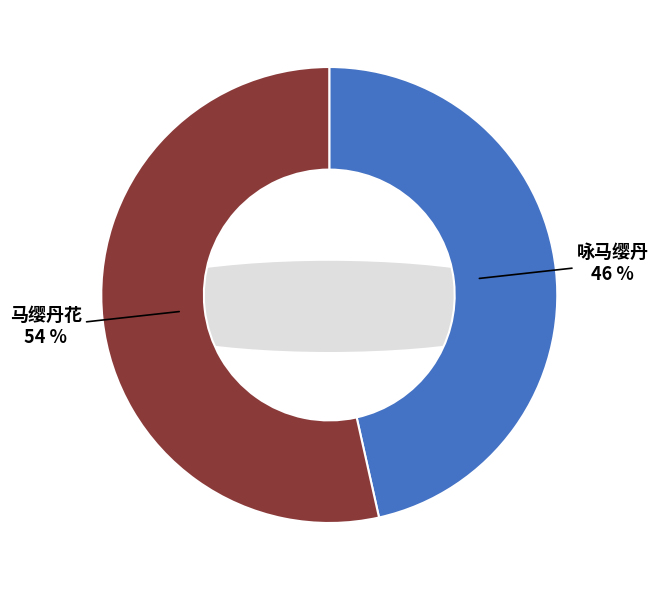

What percentage do 马缨丹花 and 咏马缨丹 together represent?

100.0%